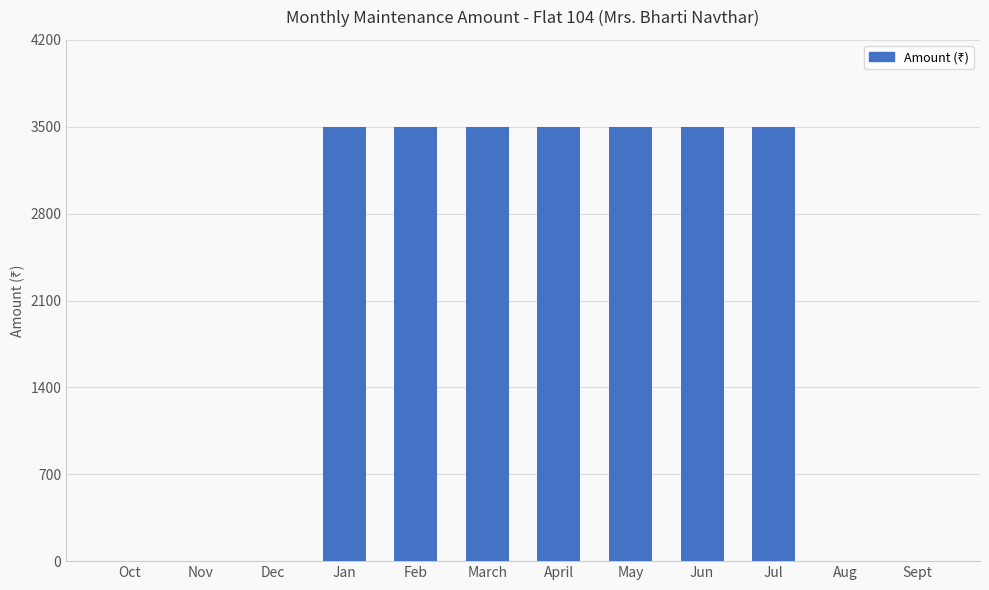

The value at May is 2352. True or false?

False